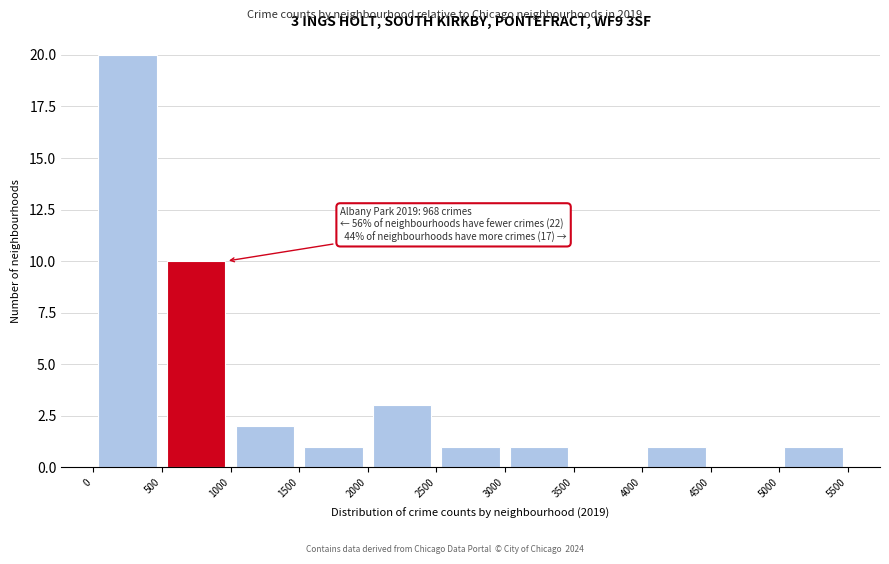

Over which range of the x-axis is the bar tallest?

0 to 500